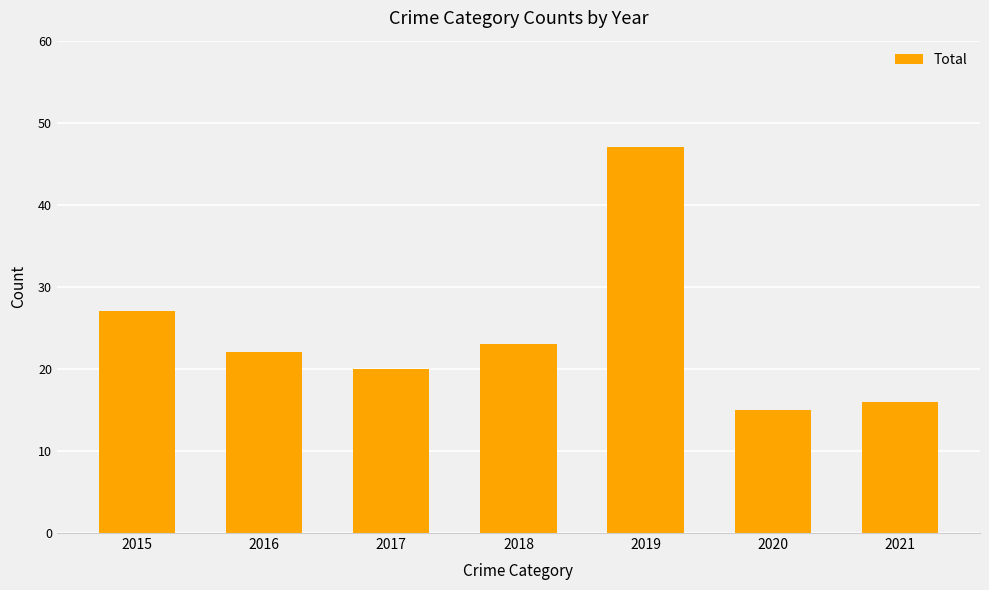

Reading left to right, what are all the values shown in this chart?

2015=27	2016=22	2017=20	2018=23	2019=47	2020=15	2021=16